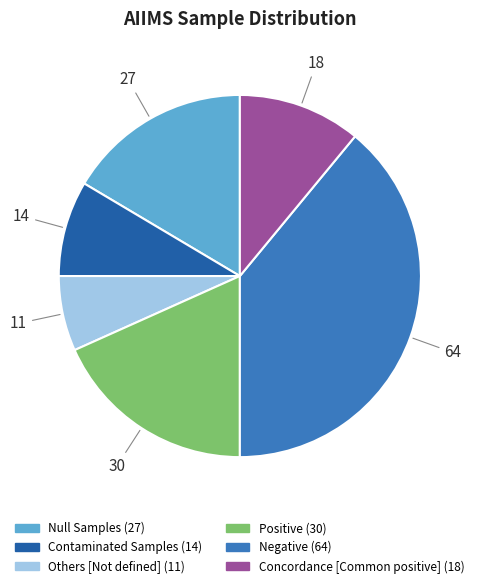

Is Null Samples the majority of the pie?

No